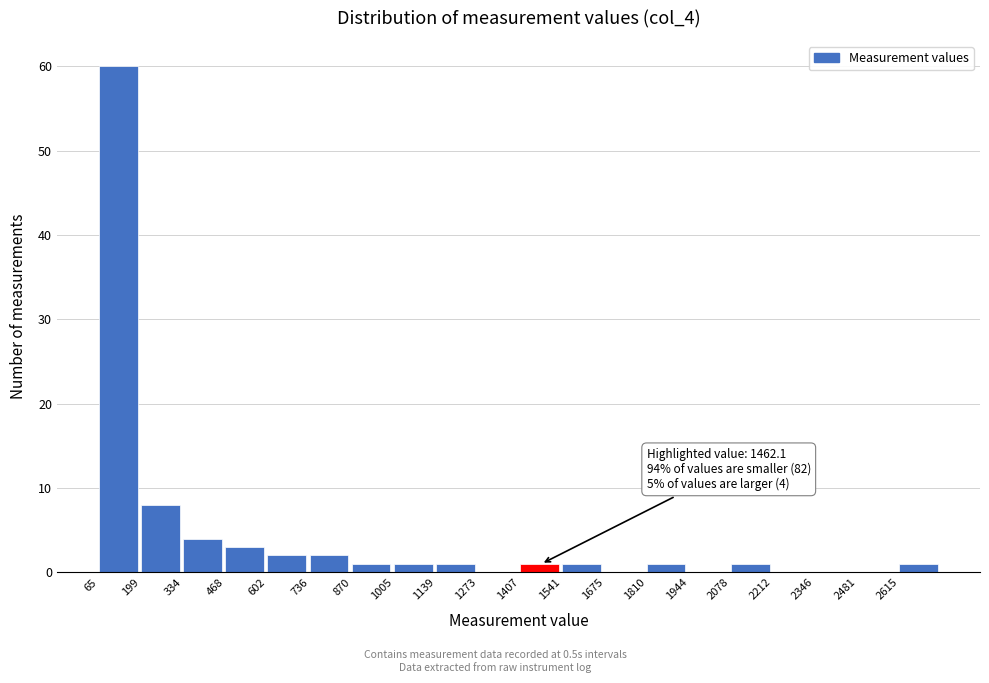

Which range on the x-axis has the tallest bar?

60 to 200